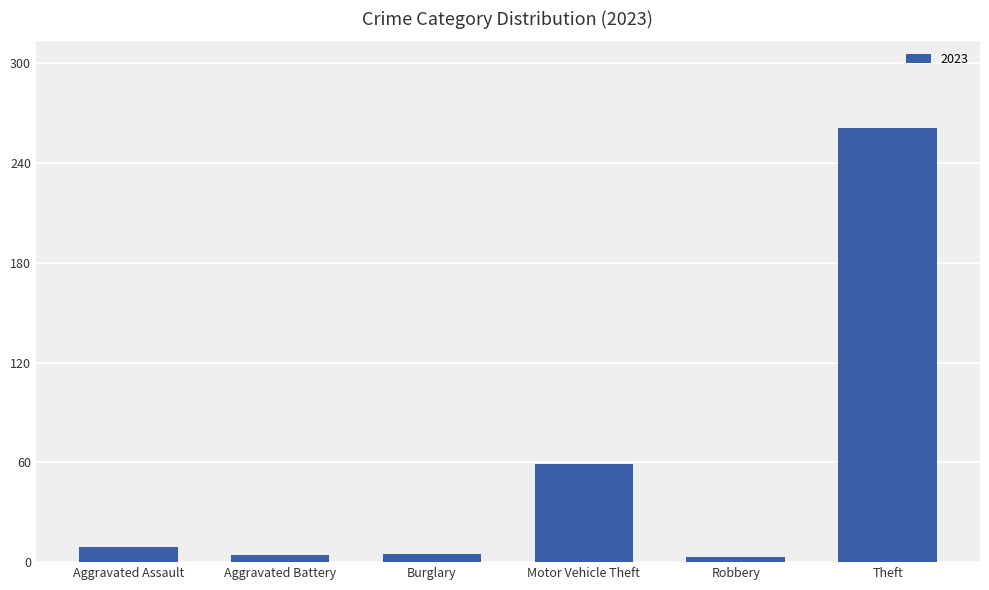

What is the difference between the maximum and minimum values?

258